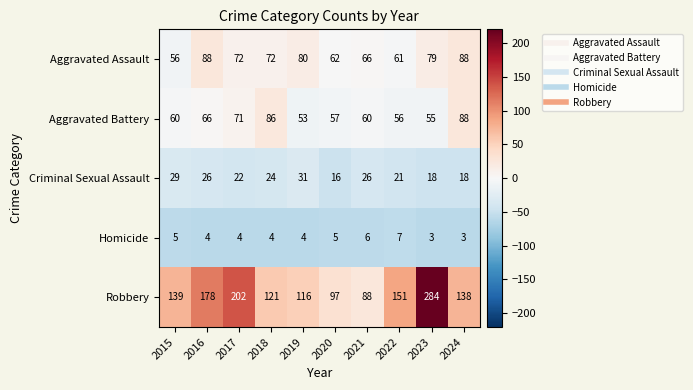

What is the maximum value for Aggravated Battery?

88